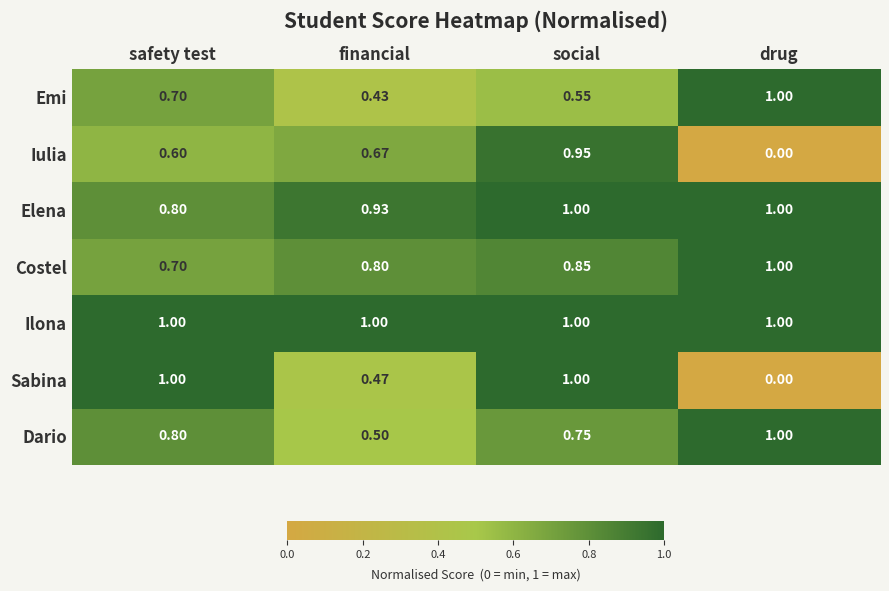

Is the value of Iulia at safety test greater than the value of Ilona at social?

No